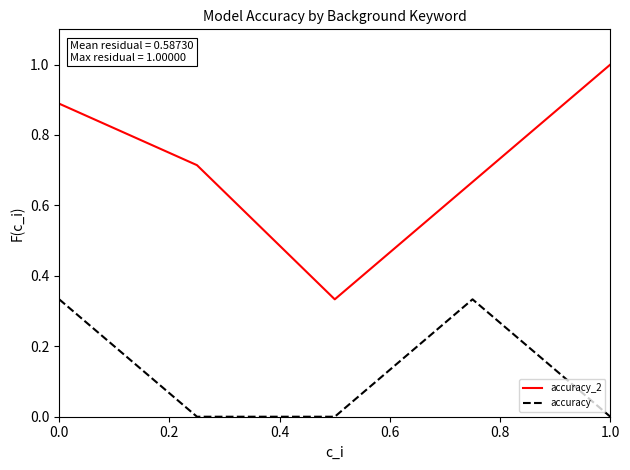

What is the difference between the second highest and minimum values in the accuracy_2 series?

0.6